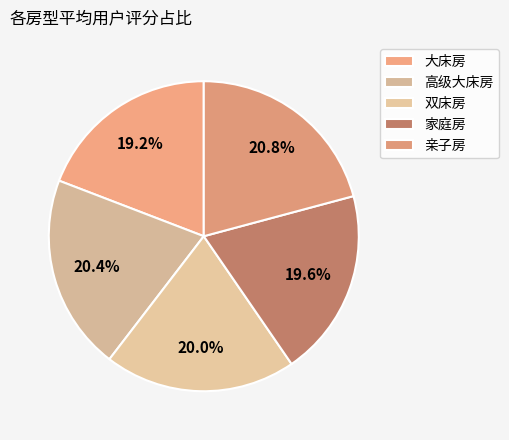

Is there a majority slice in this chart?

No